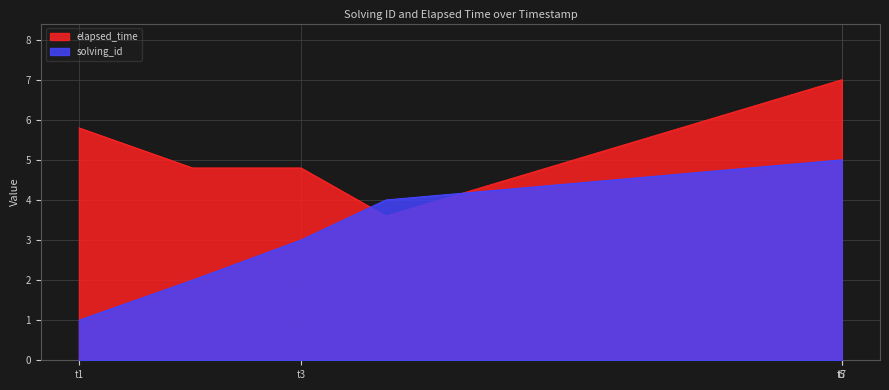

What are all the series names shown in the legend?

elapsed_time, solving_id